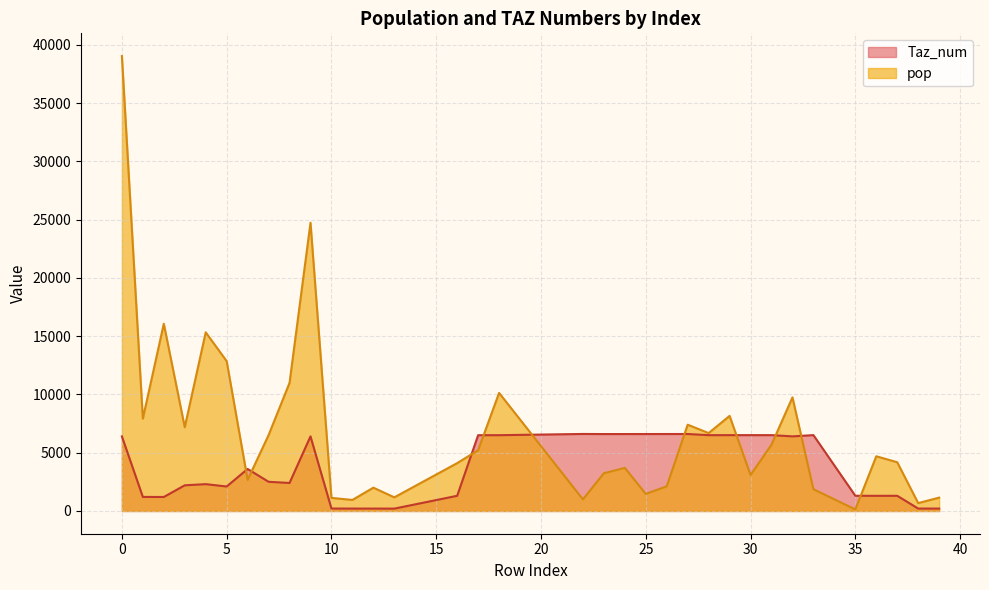

What is the total value across all series at 13?

1372.4